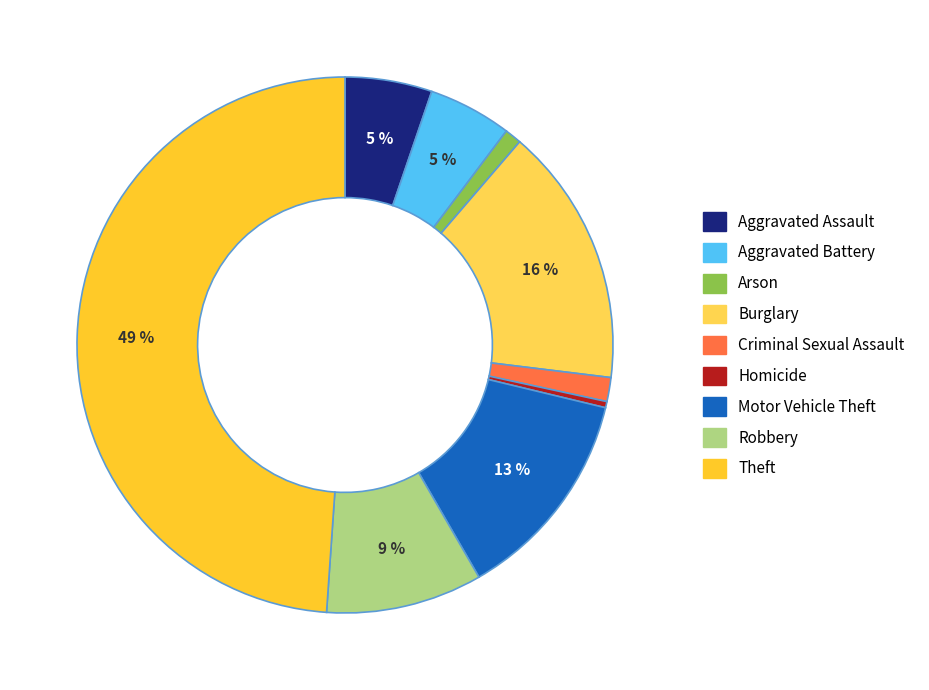

To the nearest percent, what portion does Robbery represent?

9%